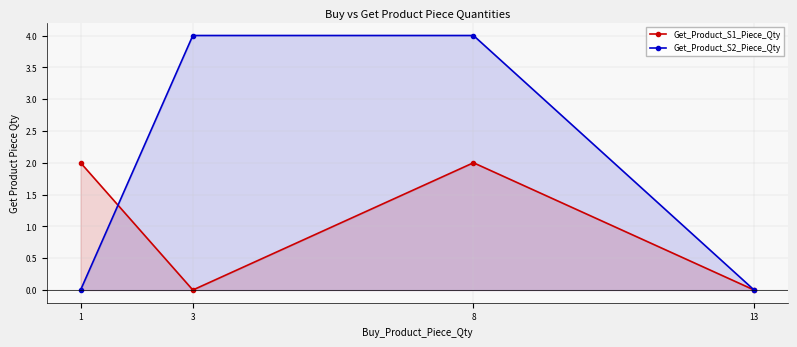

Reading left to right, what are all the values shown in this chart?

Get_Product_S1_Piece_Qty: 1=2	3=0	8=2	13=0
Get_Product_S2_Piece_Qty: 1=0	3=4	8=4	13=0